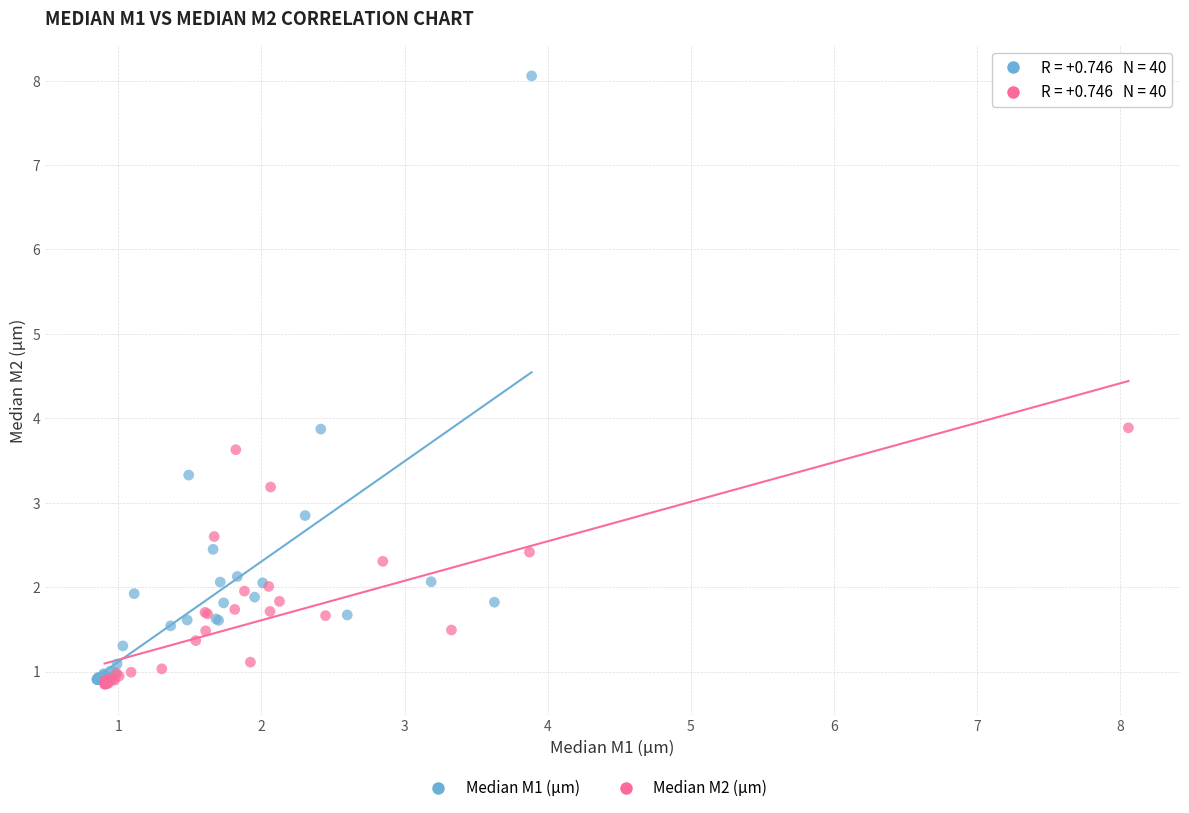

Which series has the widest spread of Y values?

Median M1 (µm)